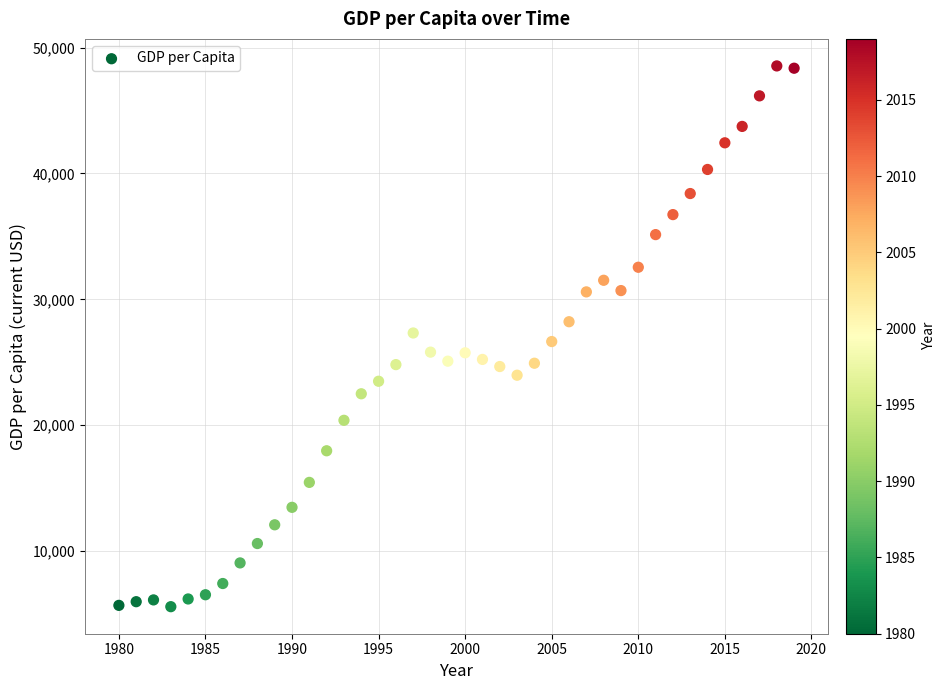

What is the range of Y values (max minus min)?

42942.3